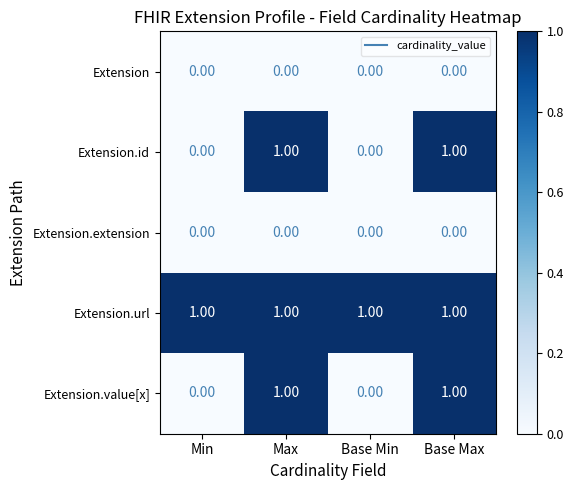

Is the value of Extension.extension at Max greater than the value of Extension.value[x] at Base Max?

No